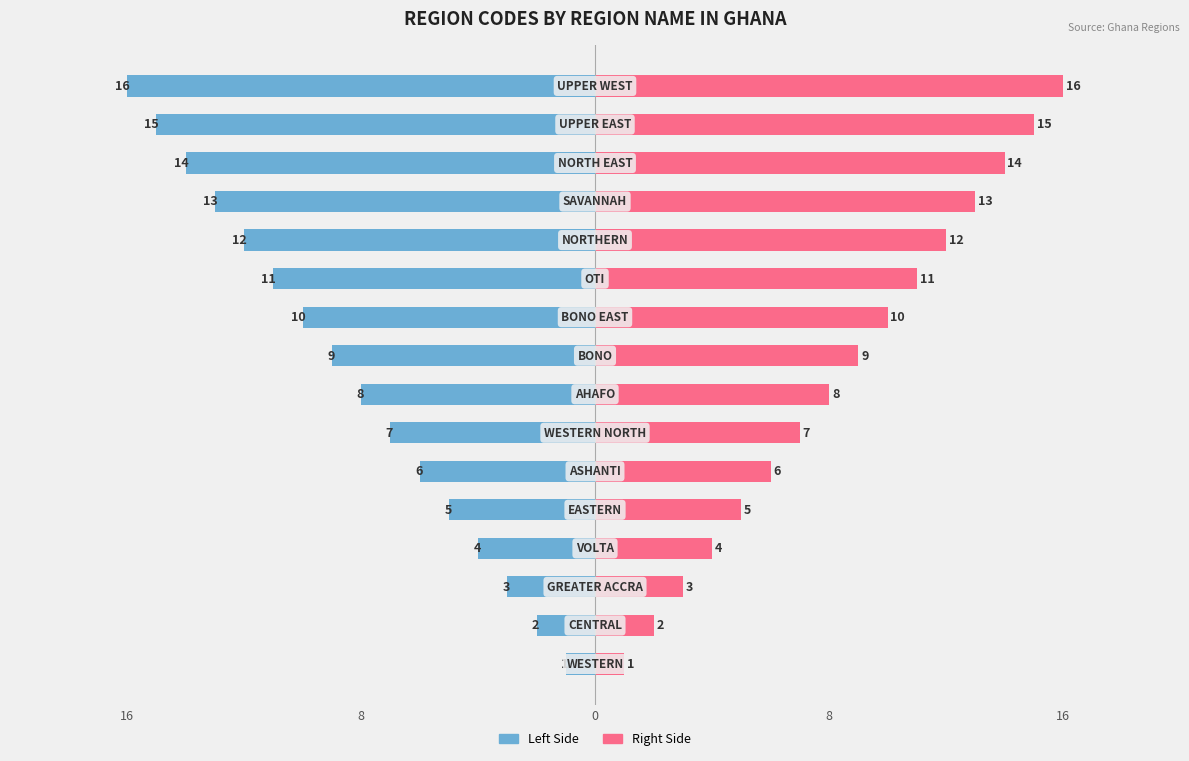

What is the sum of all regionCode (Right) values?

136